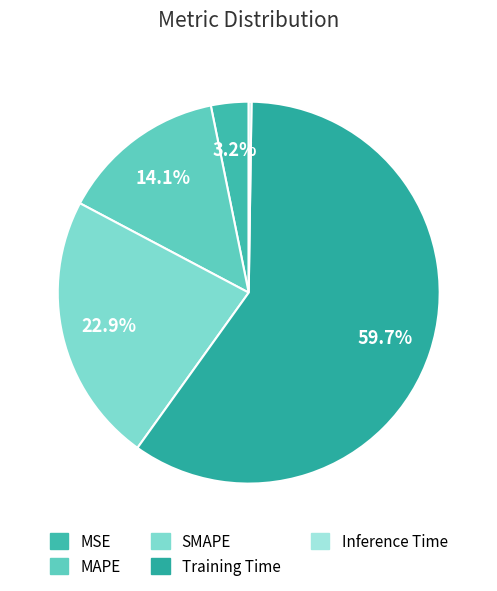

To the nearest percent, what percentage of the pie is SMAPE?

23%